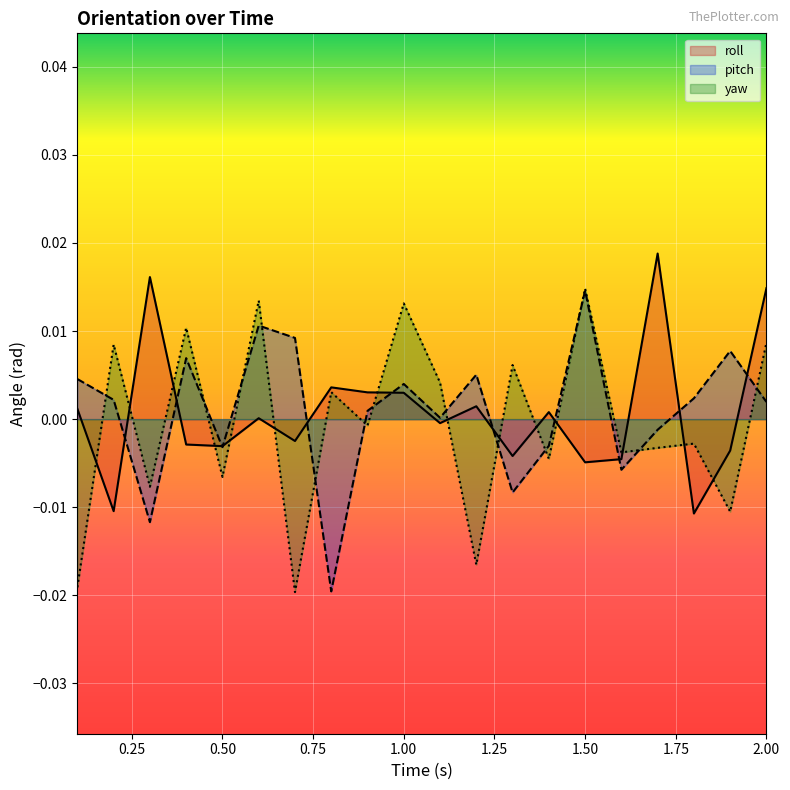

What is the label of the 11th point from the right?

1.0